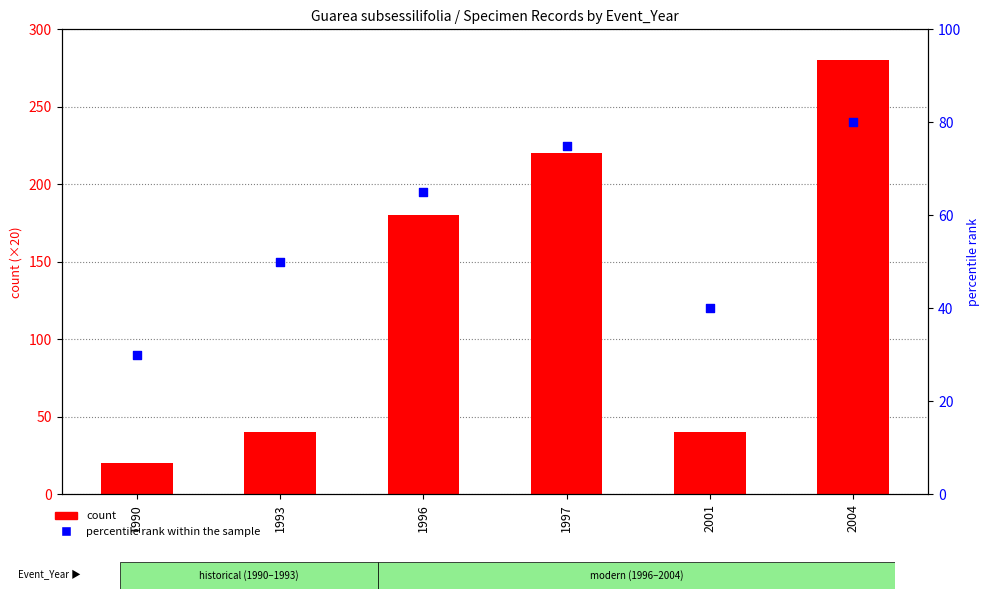

At which category is the sum across all series the highest?

2004